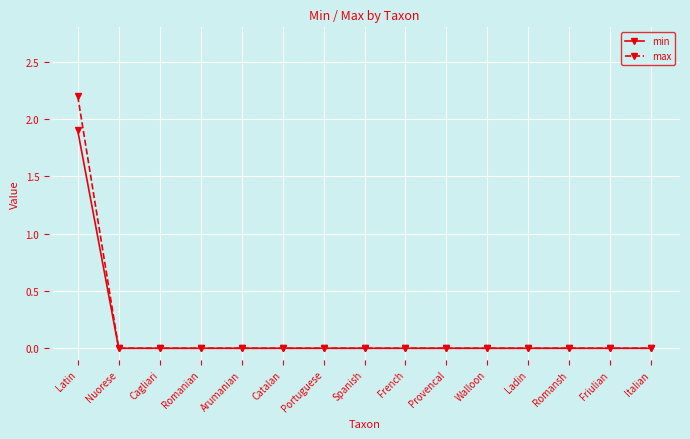

At which category is the sum across all series the highest?

Latin